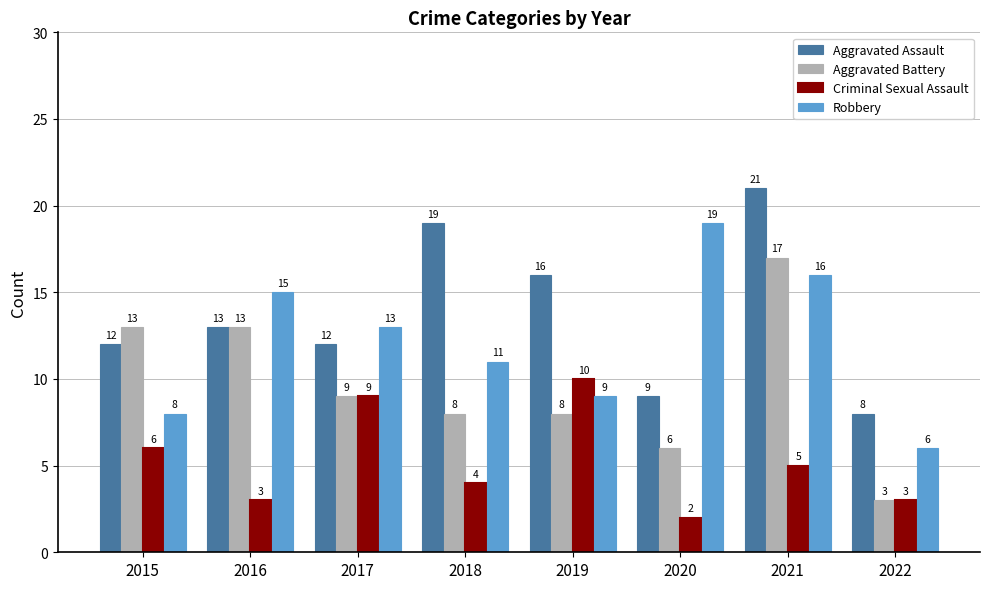

The value of Criminal Sexual Assault at 2015 is 8. True or false?

False